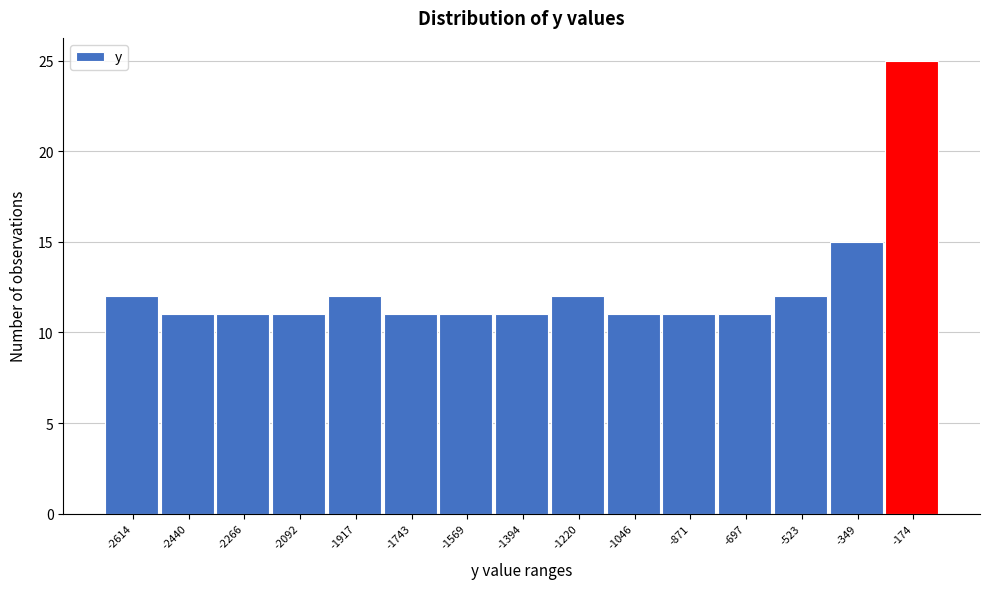

Reading left to right, transcribe all the data shown in this chart.

12	11	11	11	12	11	11	11	12	11	11	11	12	15	25